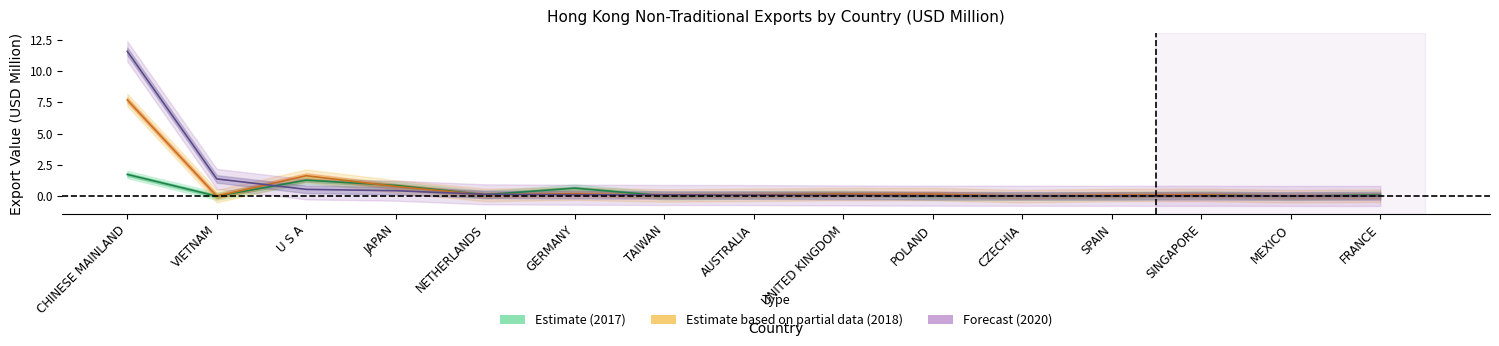

What position from the right is JAPAN?

12